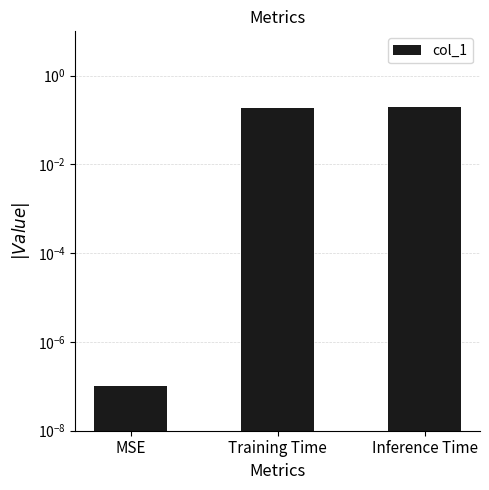

Rank the categories by value from highest to lowest.

Inference Time, Training Time, MSE